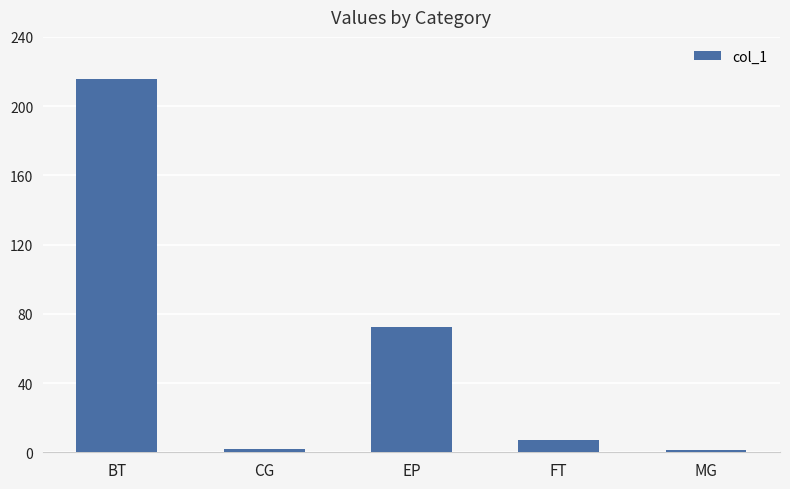

What is the ratio of the value at CG to the value at FT?

0.3